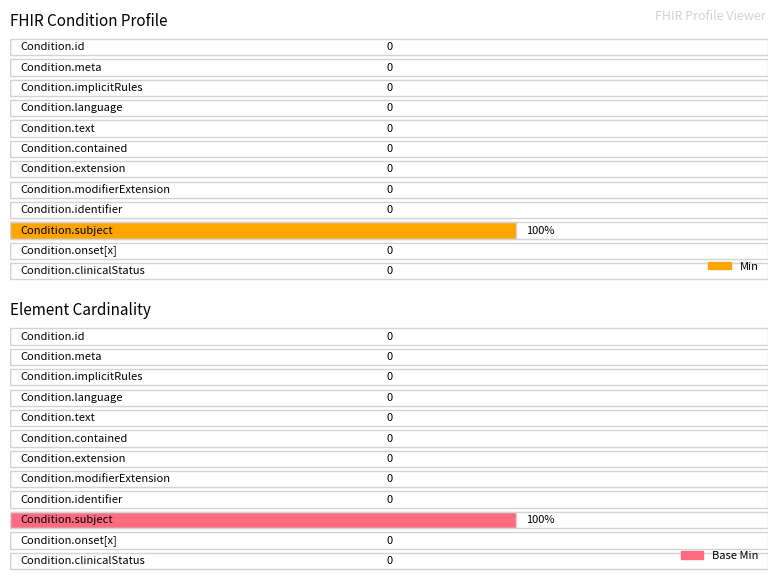

What is the difference between the maximum and second lowest values in the Min series?

1